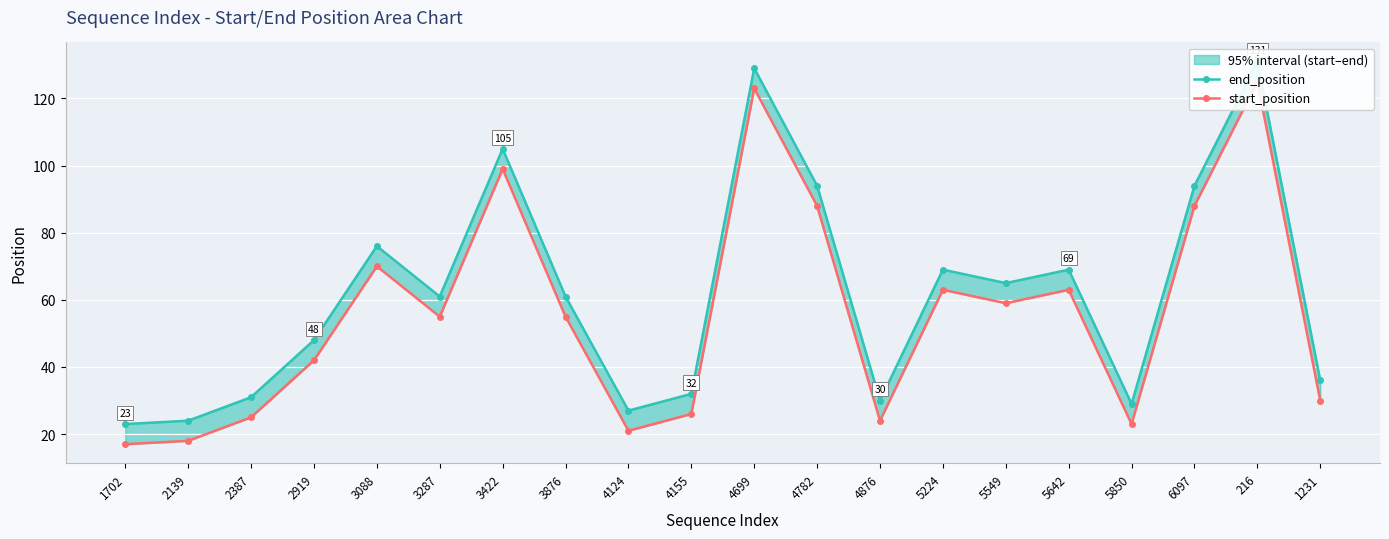

At 1231, list the series in order from smallest to largest.

start_position, end_position